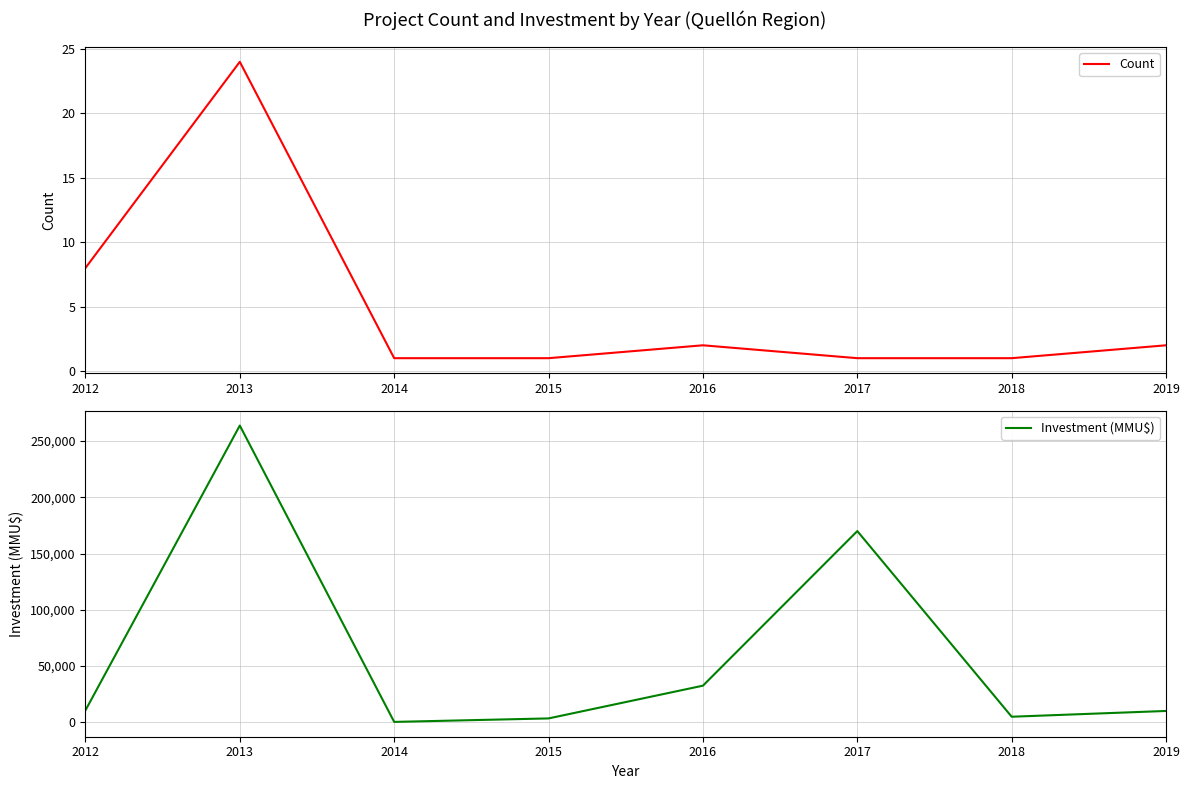

Which series has the largest range (max minus min)?

Investment (MMU$)